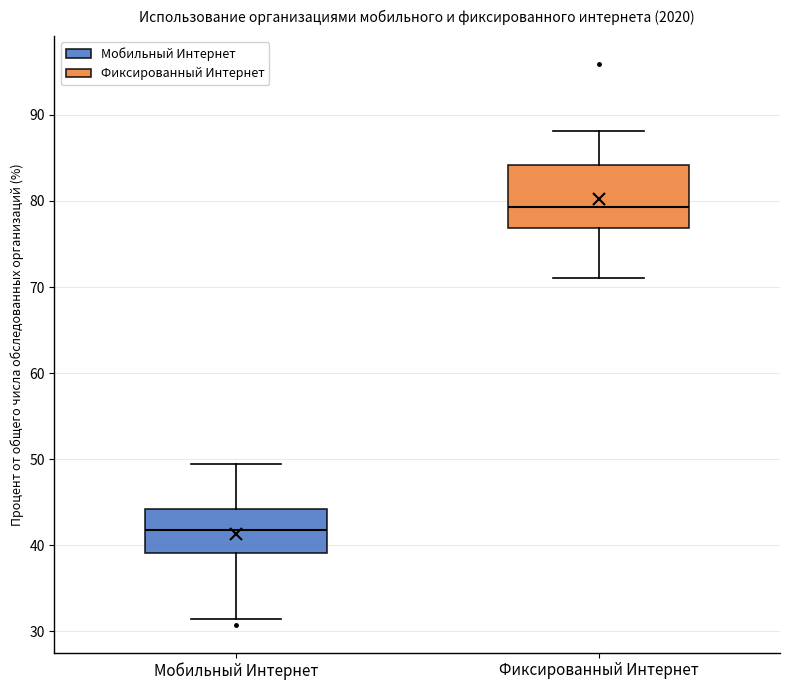

Which box's median line is the lowest?

Мобильный Интернет